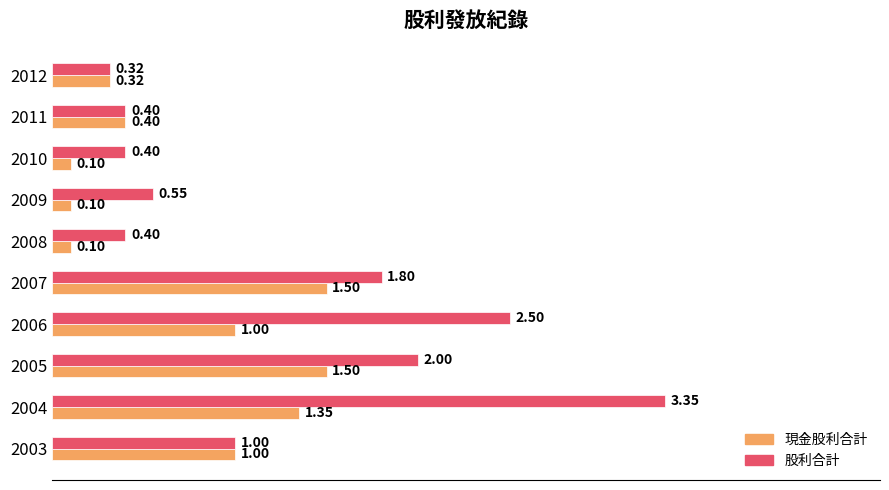

List the series in order of their overall mean, highest first.

股利合計, 現金股利合計